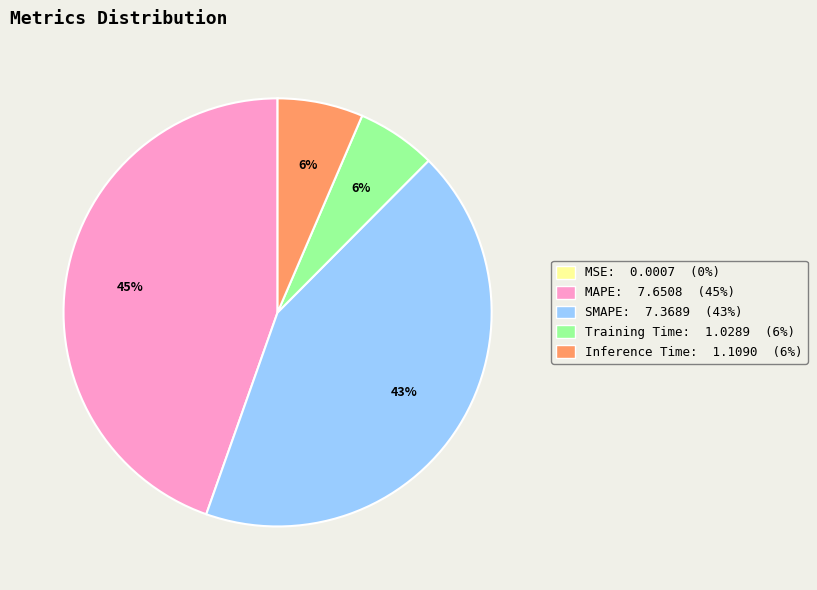

To the nearest percent, what is the difference between the largest and smallest slice percentages?

45%